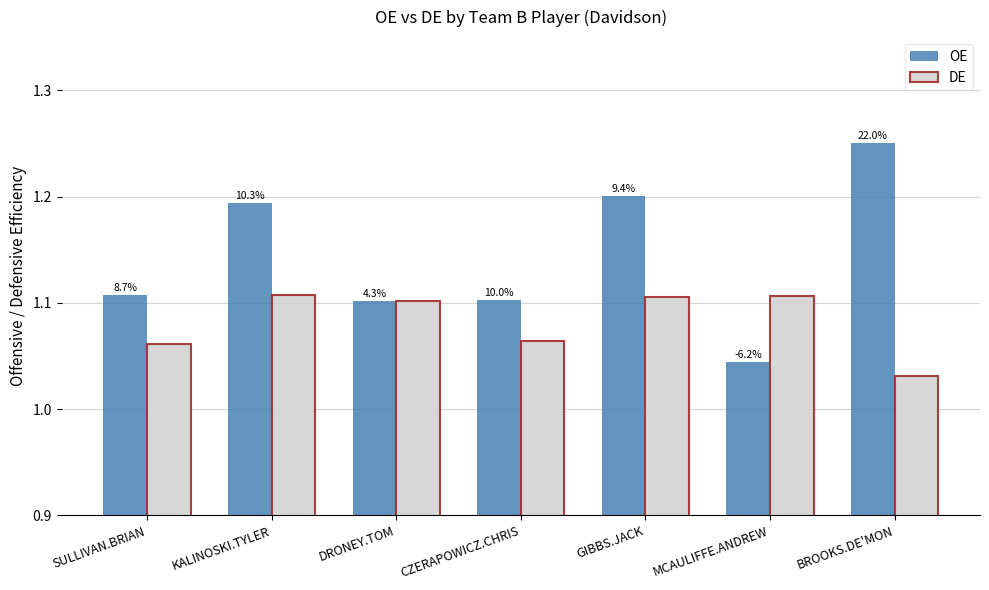

Count the DE values in the range 1 to 2.

7